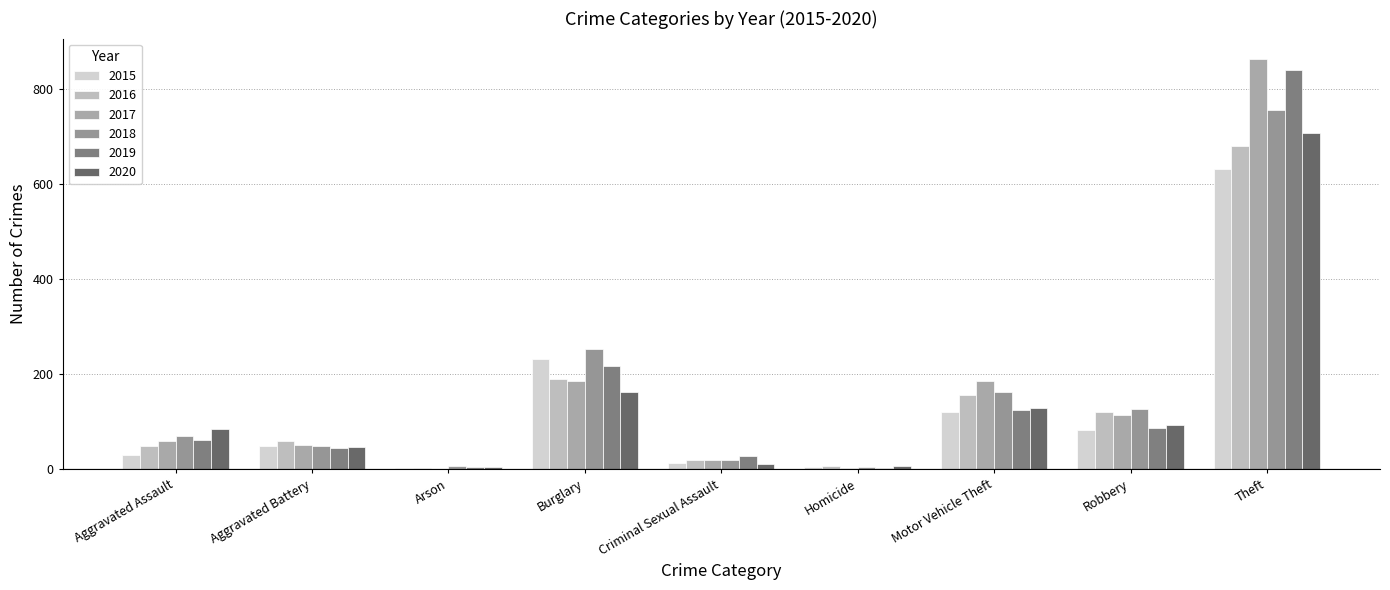

At which category is the sum across all series the highest?

Theft